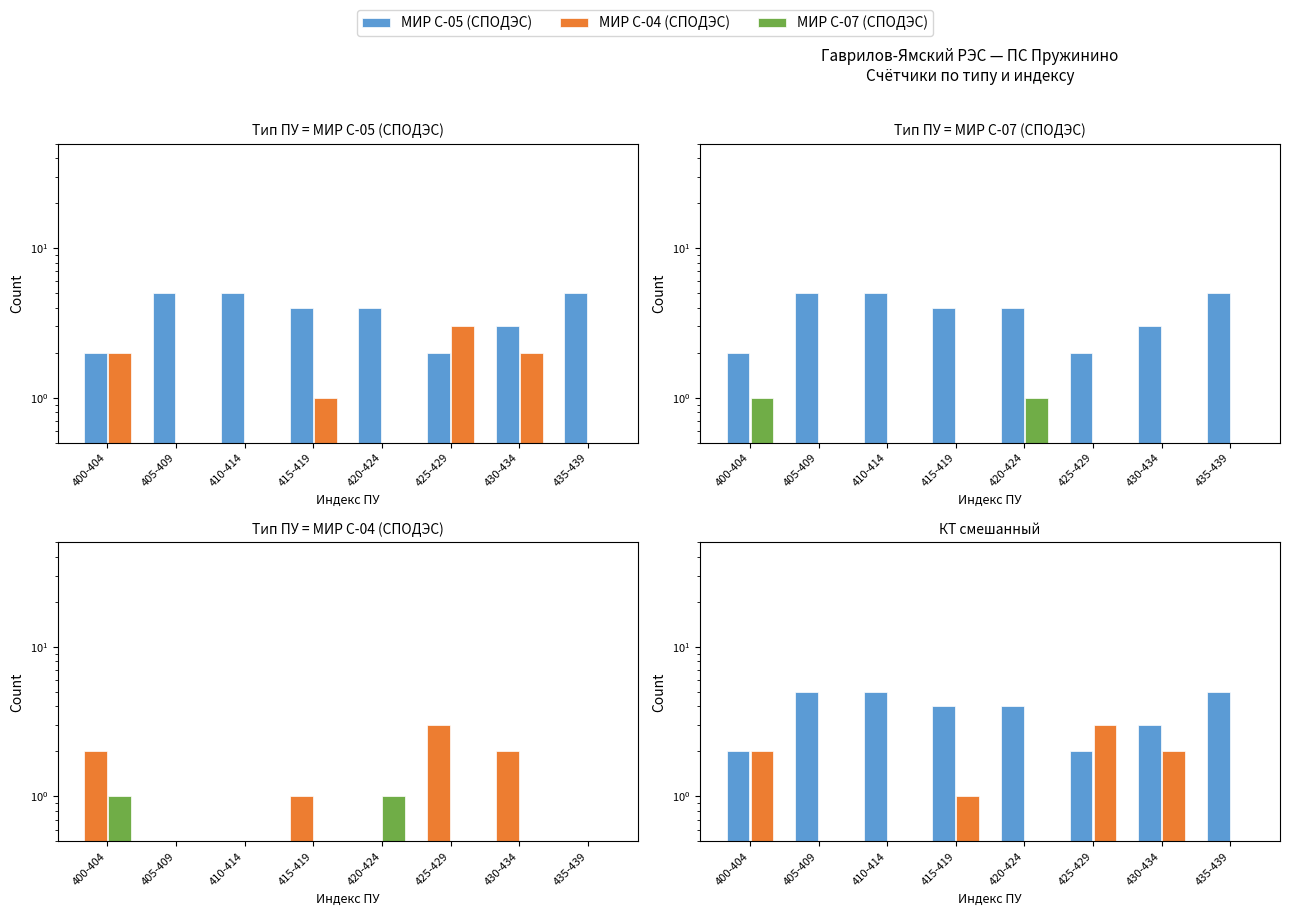

Rank the series at 425-429 from highest to lowest value.

МИР С-04 (СПОДЭС), МИР С-05 (СПОДЭС), МИР С-07 (СПОДЭС)